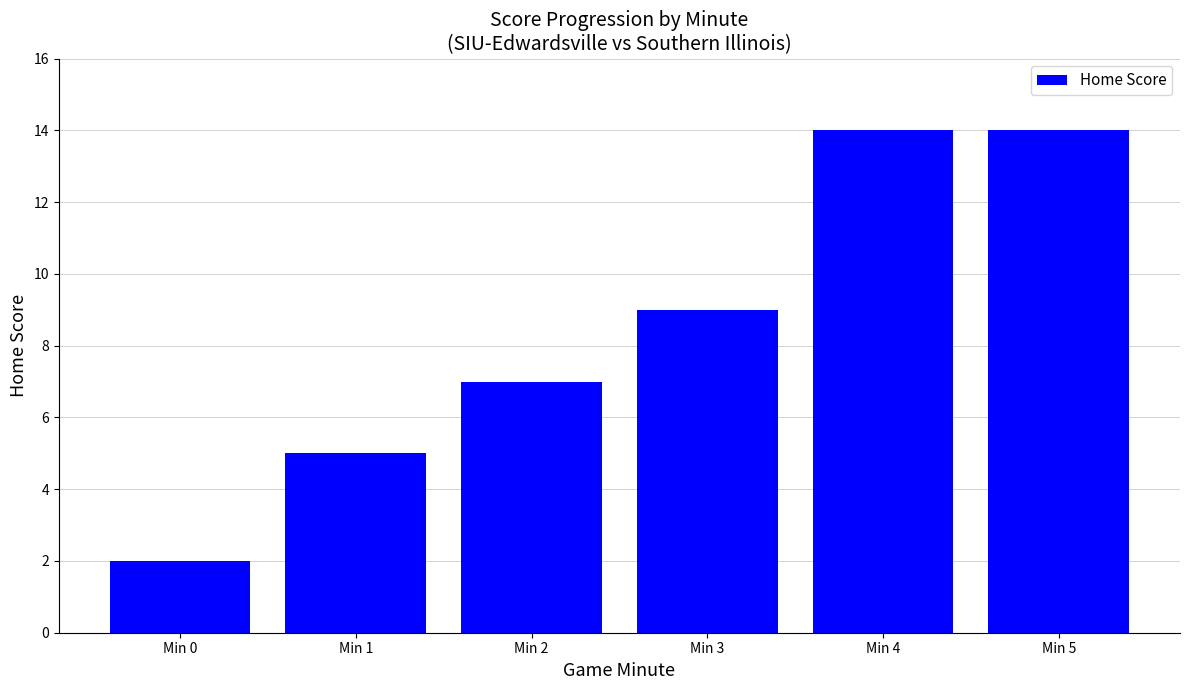

Is it true that the value at Min 4 is 14?

True